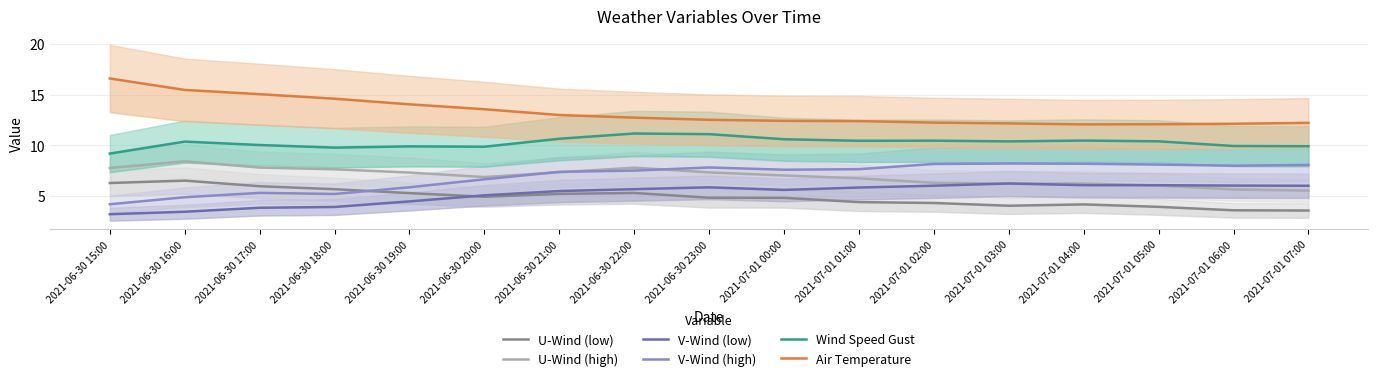

Which series has the widest spread of values?

Air Temperature